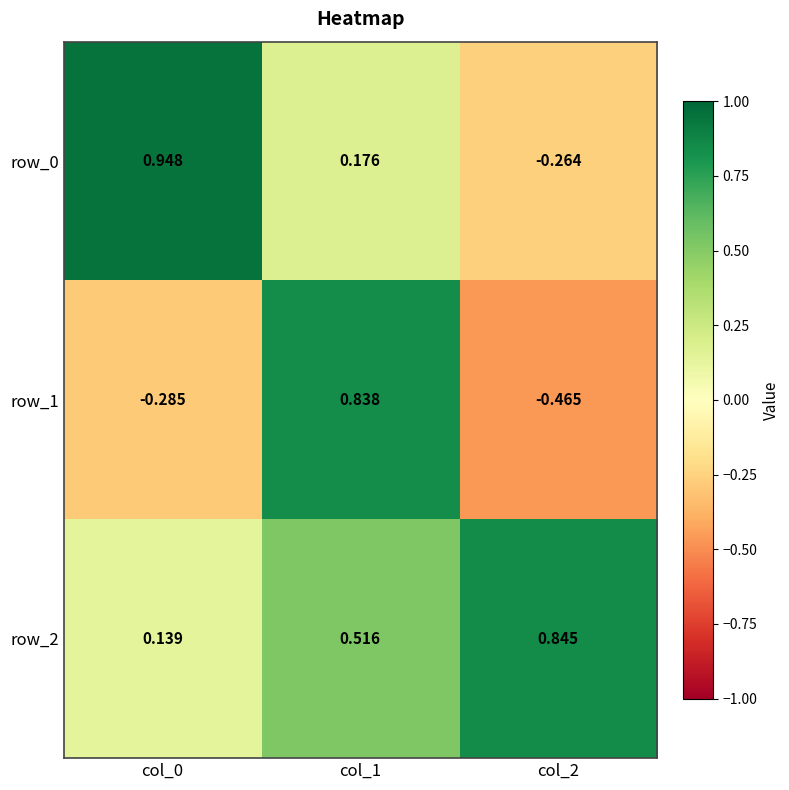

Is the value of row_2 at col_1 greater than the value of row_1 at col_0?

Yes